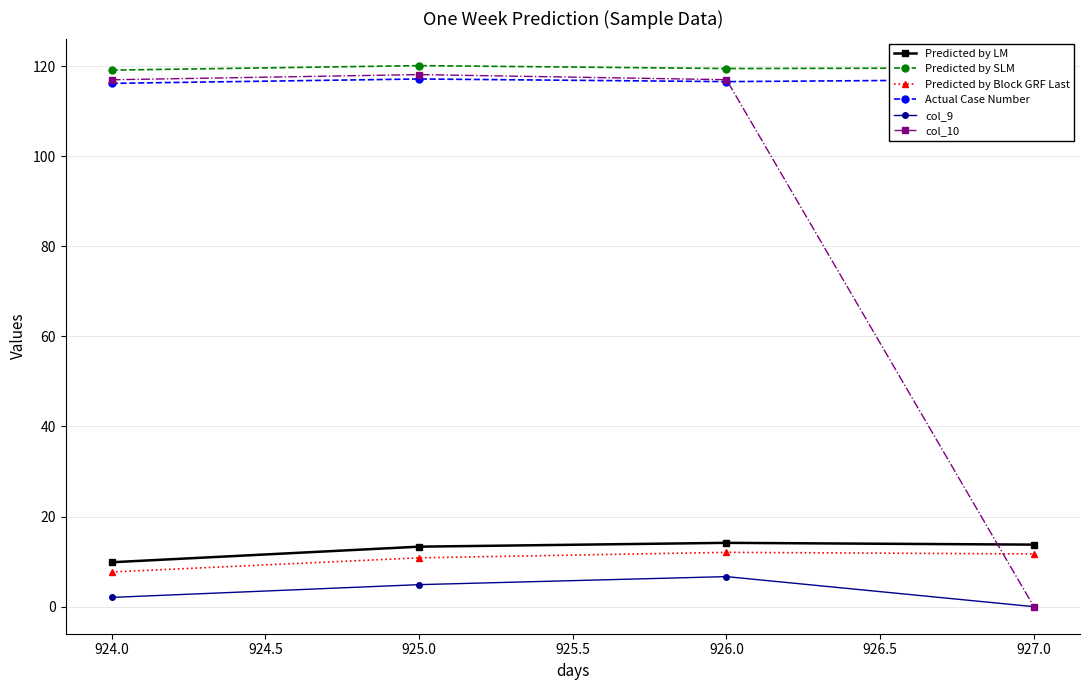

True or false: col_9 has more than 2 points higher than both neighbors.

False